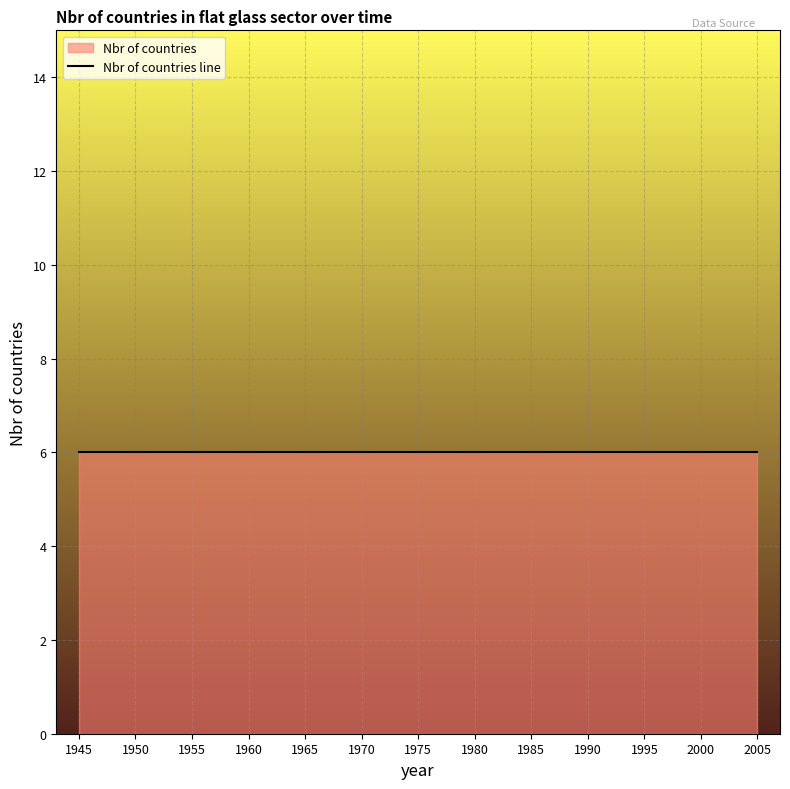

Is the value of Nbr of countries at 1998 greater than the value of year at 1980?

No